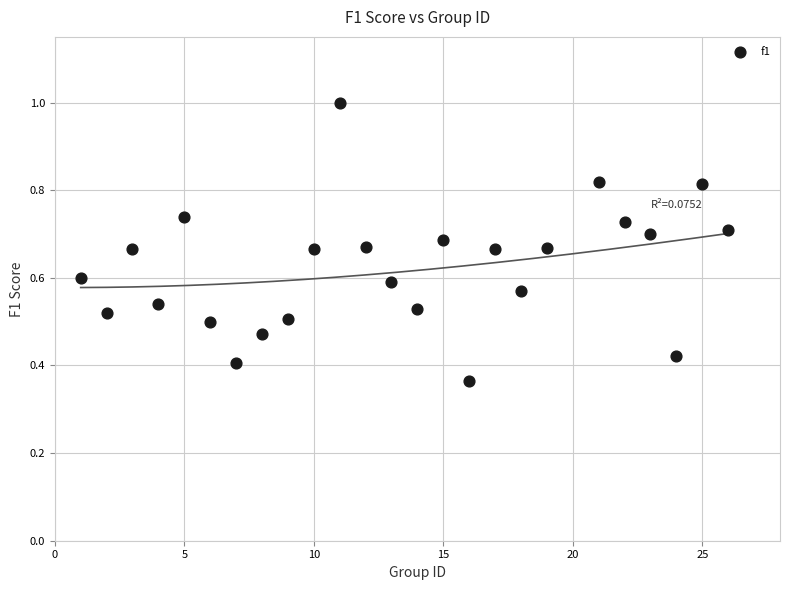

What is the range of X values (max minus min)?

25.0